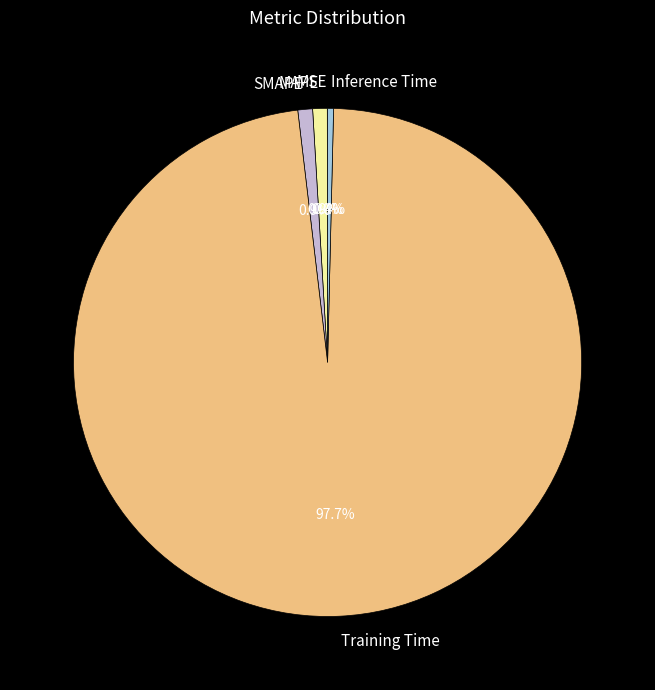

To the nearest percent, what is the average slice percentage?

20%